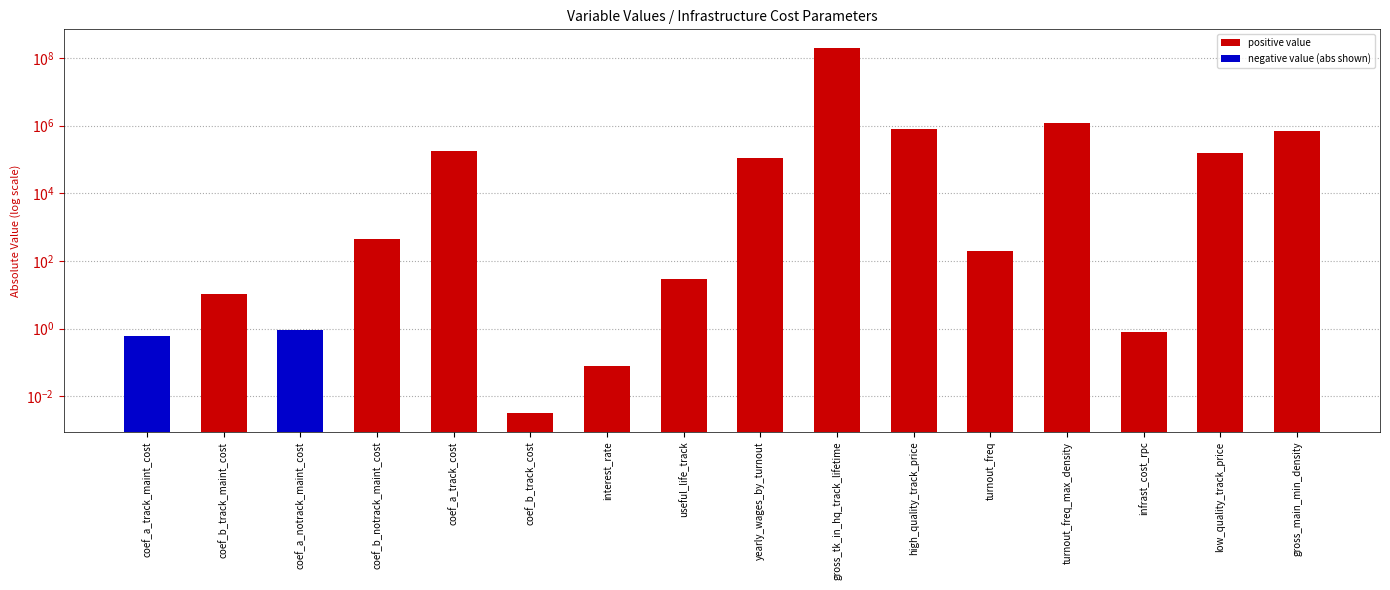

What position from the right is yearly_wages_by_turnout?

8